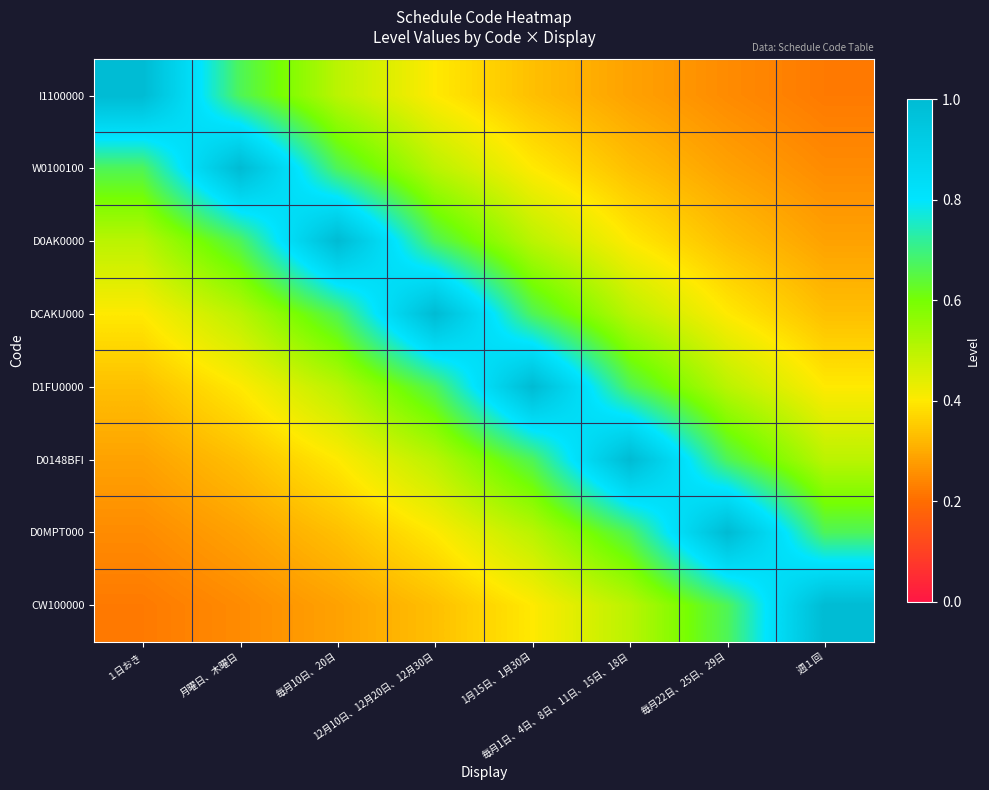

Count the number of categories in the chart.

8